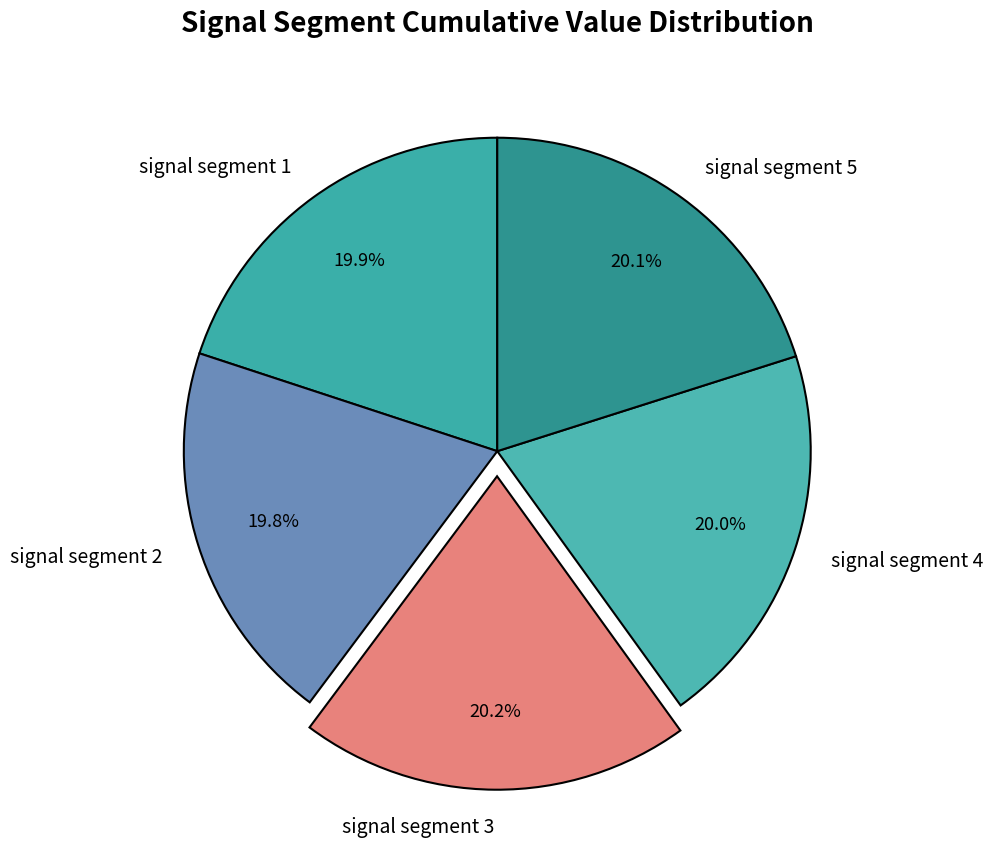

Is there any slice that represents more than half of the pie?

No